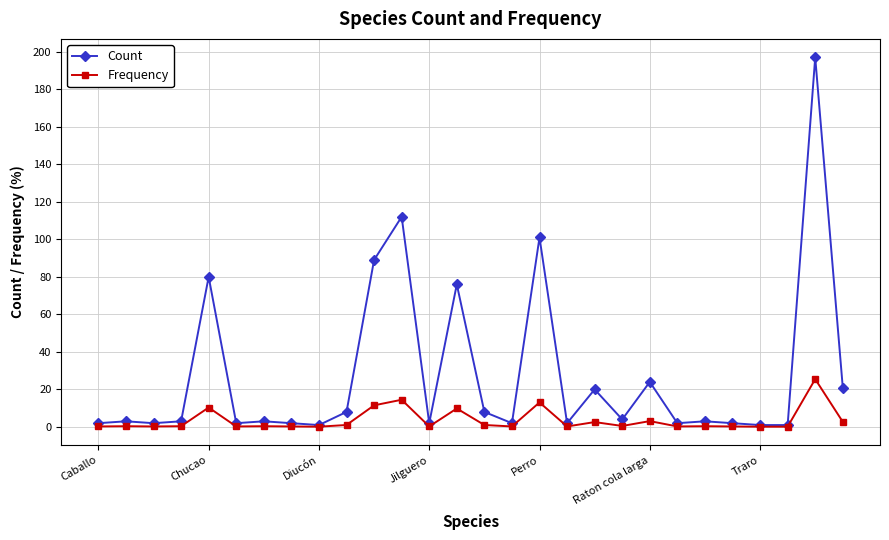

True or false: Frequency has more than 0 points higher than both neighbors.

True